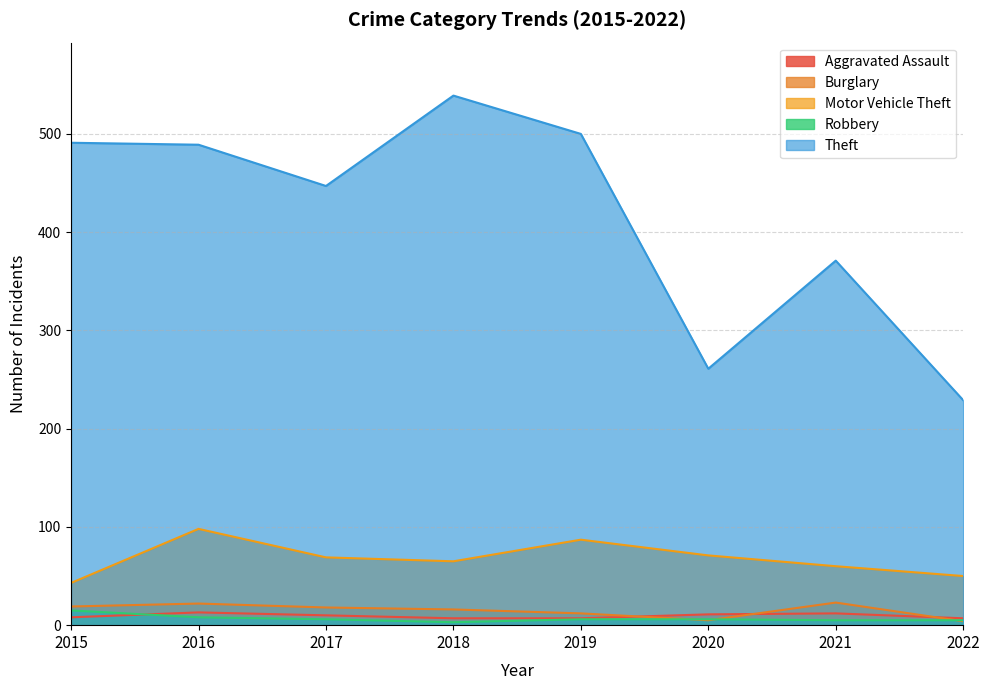

Is the value of Aggravated Assault at 2020 greater than the value of Theft at 2018?

No